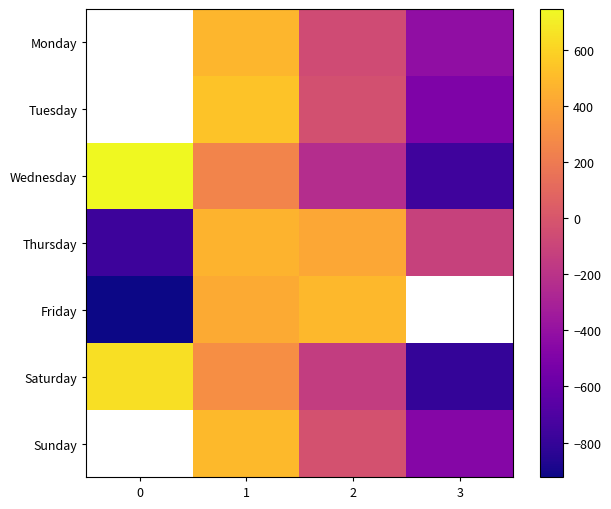

Which series changed the most between 0 and 3?

Wednesday